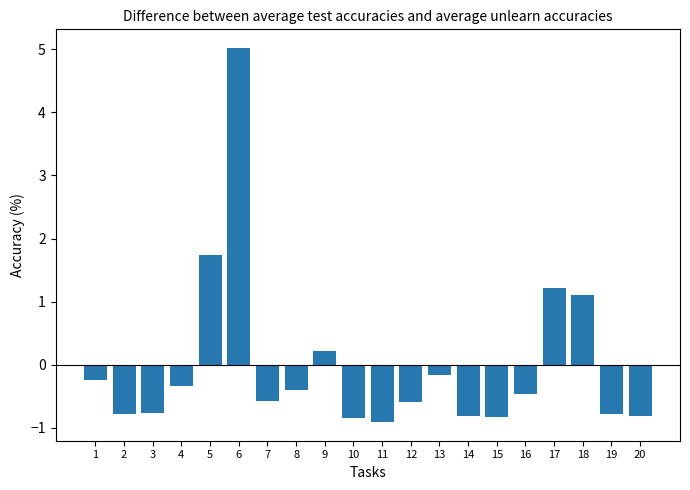

What is the change in value from 13 to 20?

-0.7